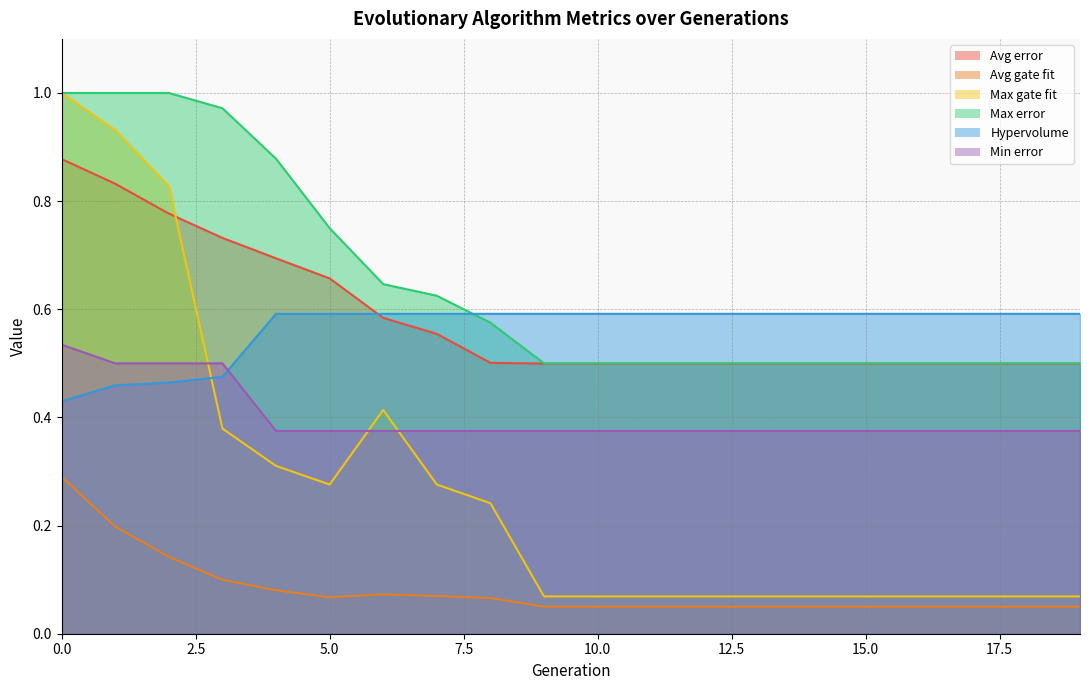

True or false: Avg error and Hypervolume intersect in this chart.

True